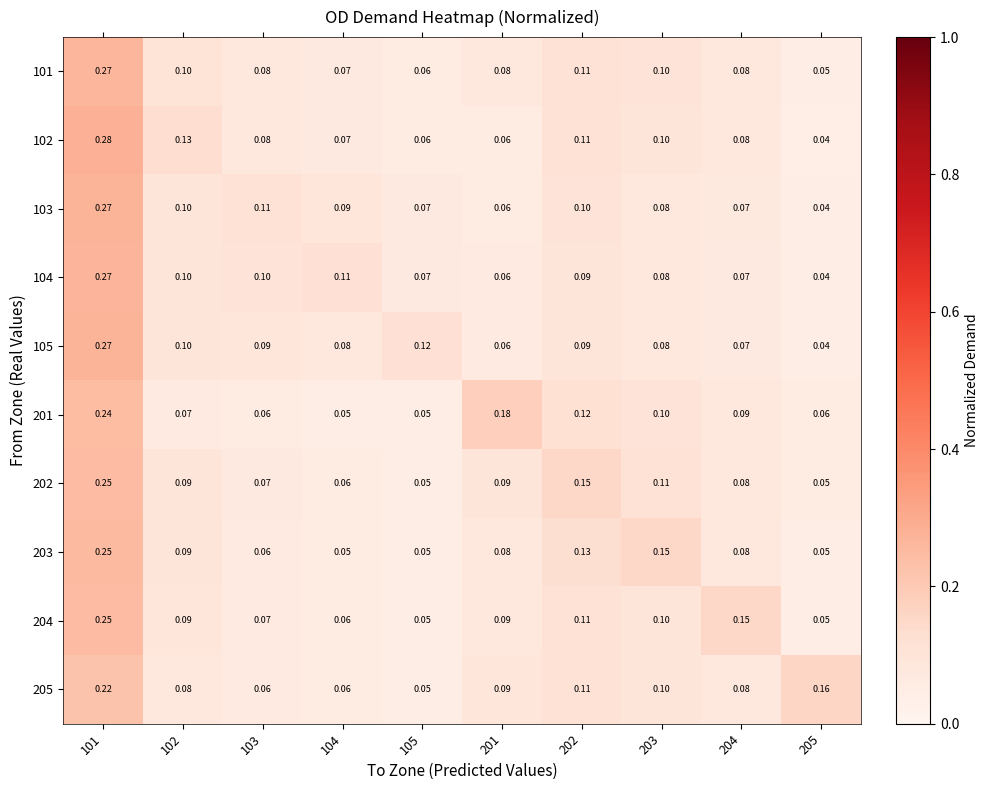

Is the value of 104 at 104 greater than the value of 103 at 201?

Yes